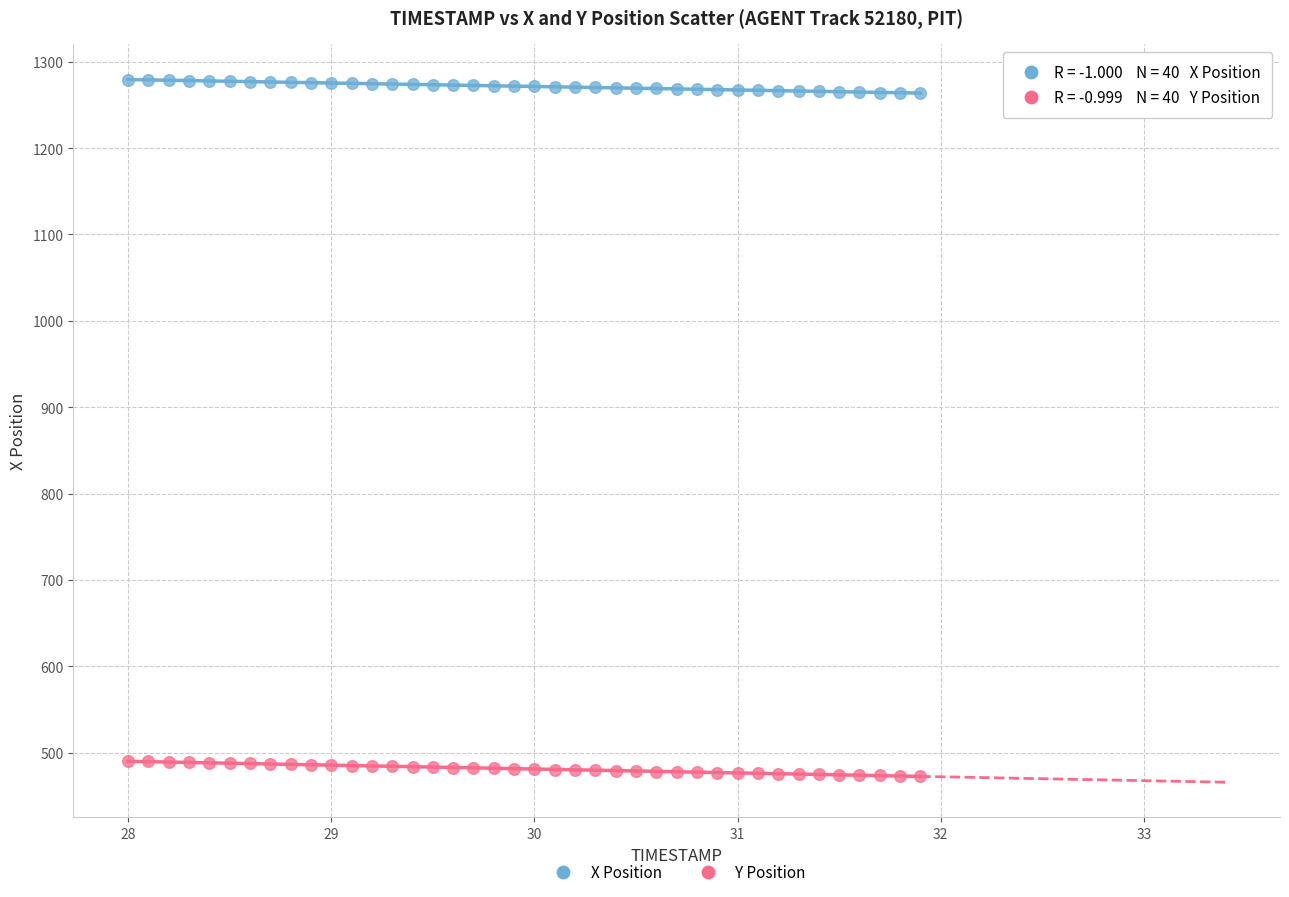

Which series contains the highest Y value?

X Position